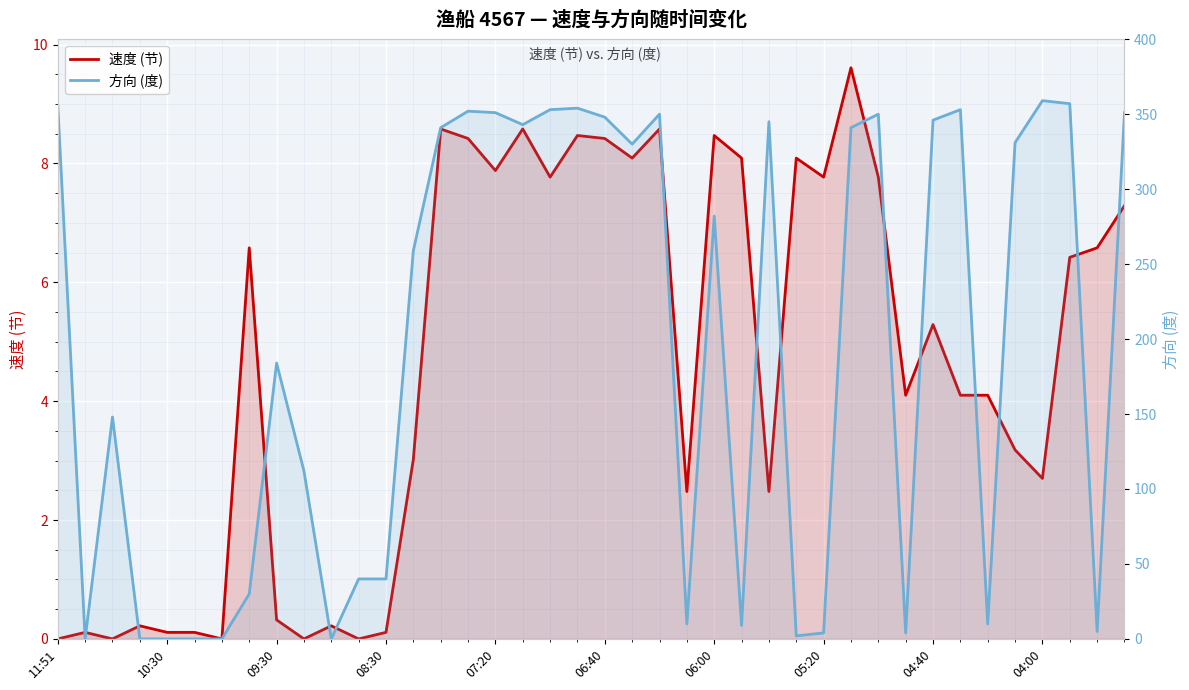

How many values in the 方向 (度) series are below 282?

20